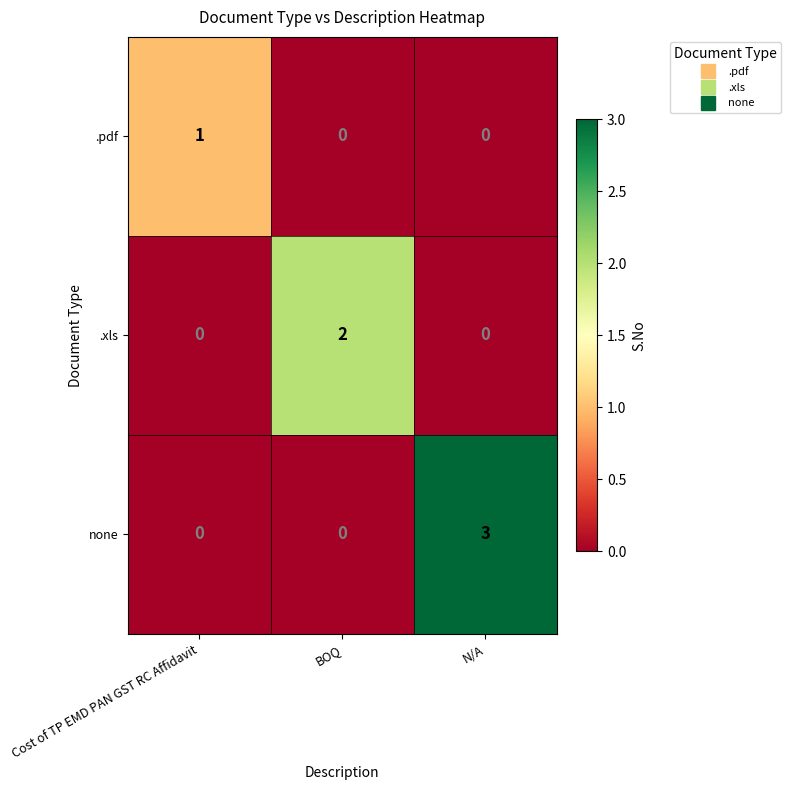

Between Cost of TP EMD PAN GST RC Affidavit and BOQ, which series saw the biggest shift?

.xls